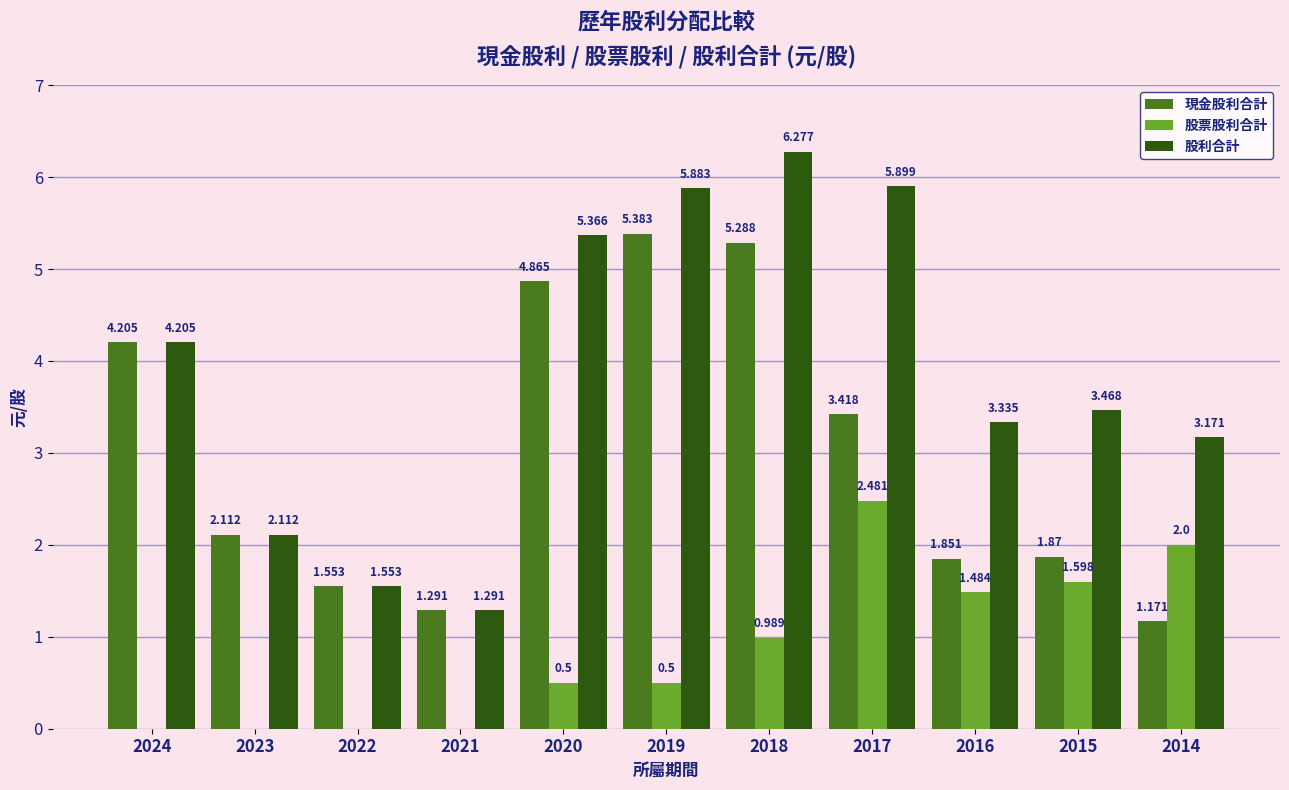

Which series changed the most between 2020 and 2019?

現金股利合計